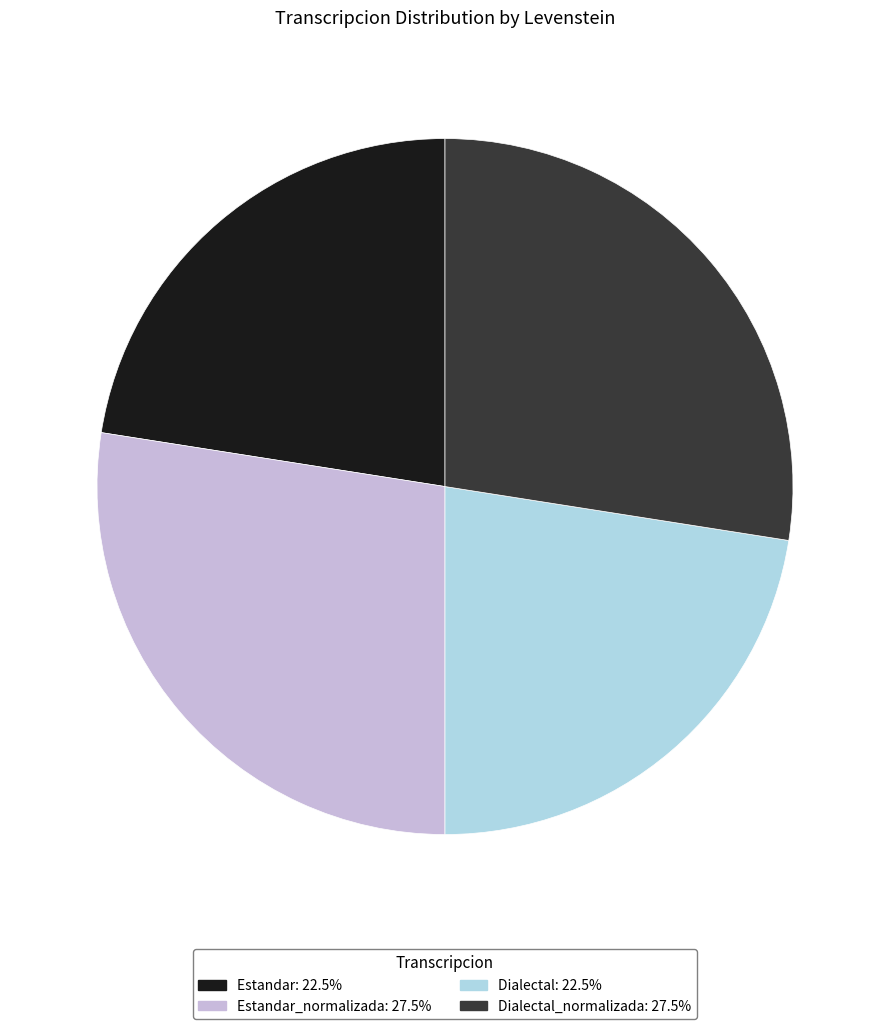

Is there a majority slice in this chart?

No